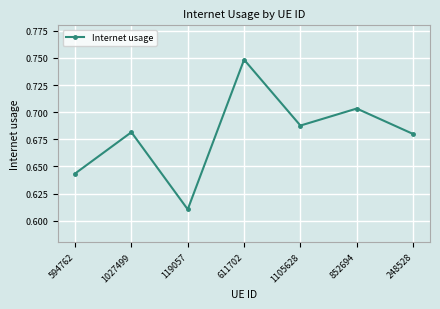

What is the difference between the second highest and minimum values?

0.1